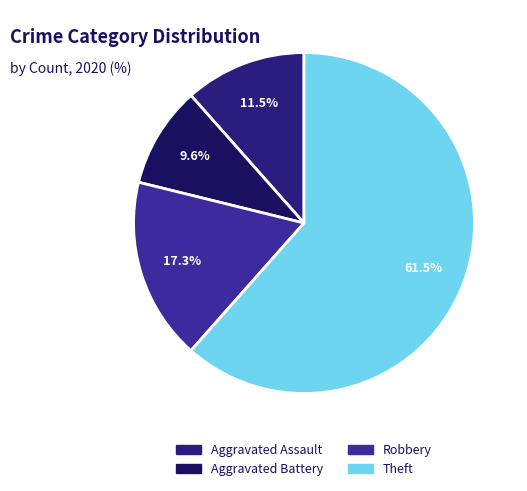

What is the ratio of the value at Theft to the value at Robbery?

3.6